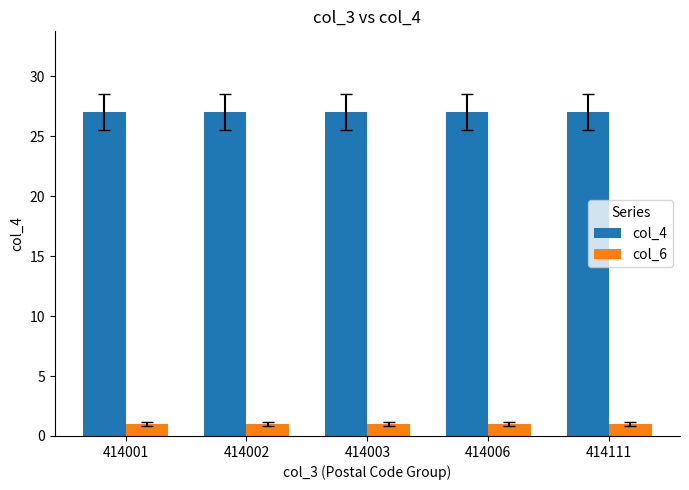

List the series in order of their peak value, highest first.

col_4, col_6